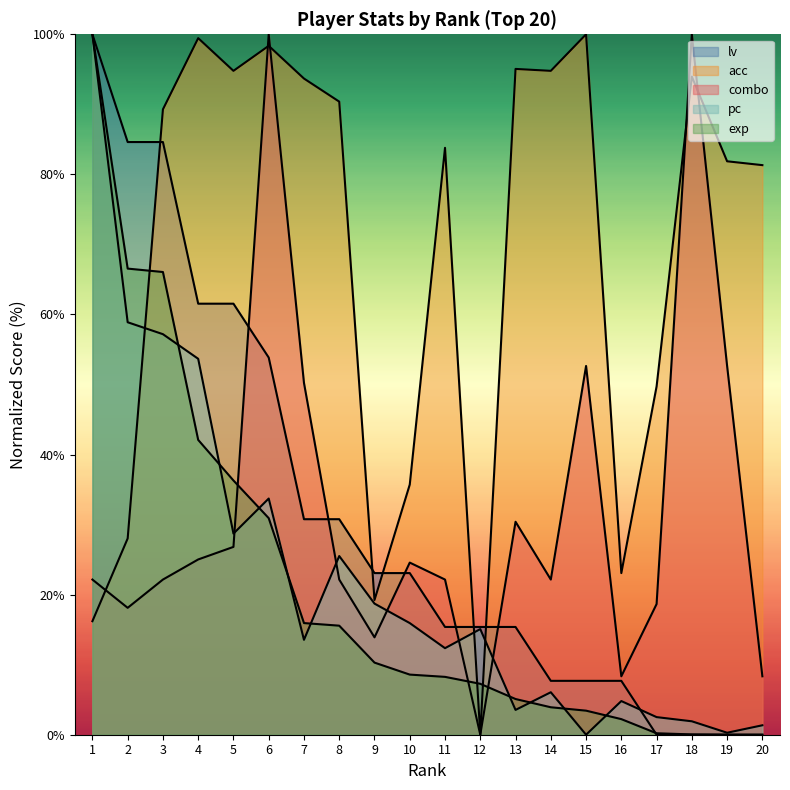

Reading left to right, what are all the values shown in this chart?

exp: 1=100.0	2=66.5	3=66.1	4=42.1	5=36.3	6=30.9	7=15.9	8=15.6	9=10.3	10=8.6	11=8.3	12=7.3	13=5.1	14=3.9	15=3.4	16=2.2	17=0.2	18=0.0	19=0.0	20=0.0
pc: 1=100.0	2=58.9	3=57.2	4=53.7	5=28.7	6=33.7	7=13.5	8=25.5	9=18.7	10=15.9	11=12.4	12=15.1	13=3.5	14=6.1	15=0.0	16=4.8	17=2.5	18=1.9	19=0.3	20=1.3
acc: 1=16.2	2=28.0	3=89.3	4=99.5	5=94.8	6=98.4	7=93.7	8=90.4	9=19.2	10=35.7	11=83.8	12=0.0	13=95.1	14=94.8	15=100.0	16=23.1	17=49.7	18=94.0	19=81.9	20=81.3
combo: 1=22.2	2=18.1	3=22.2	4=25.0	5=26.8	6=100.0	7=50.2	8=22.2	9=13.9	10=24.6	11=22.2	12=0.0	13=30.4	14=22.2	15=52.6	16=8.3	17=18.7	18=100.0	19=52.6	20=8.3
lv: 1=100.0	2=84.6	3=84.6	4=61.5	5=61.5	6=53.8	7=30.8	8=30.8	9=23.1	10=23.1	11=15.4	12=15.4	13=15.4	14=7.7	15=7.7	16=7.7	17=0.0	18=0.0	19=0.0	20=0.0